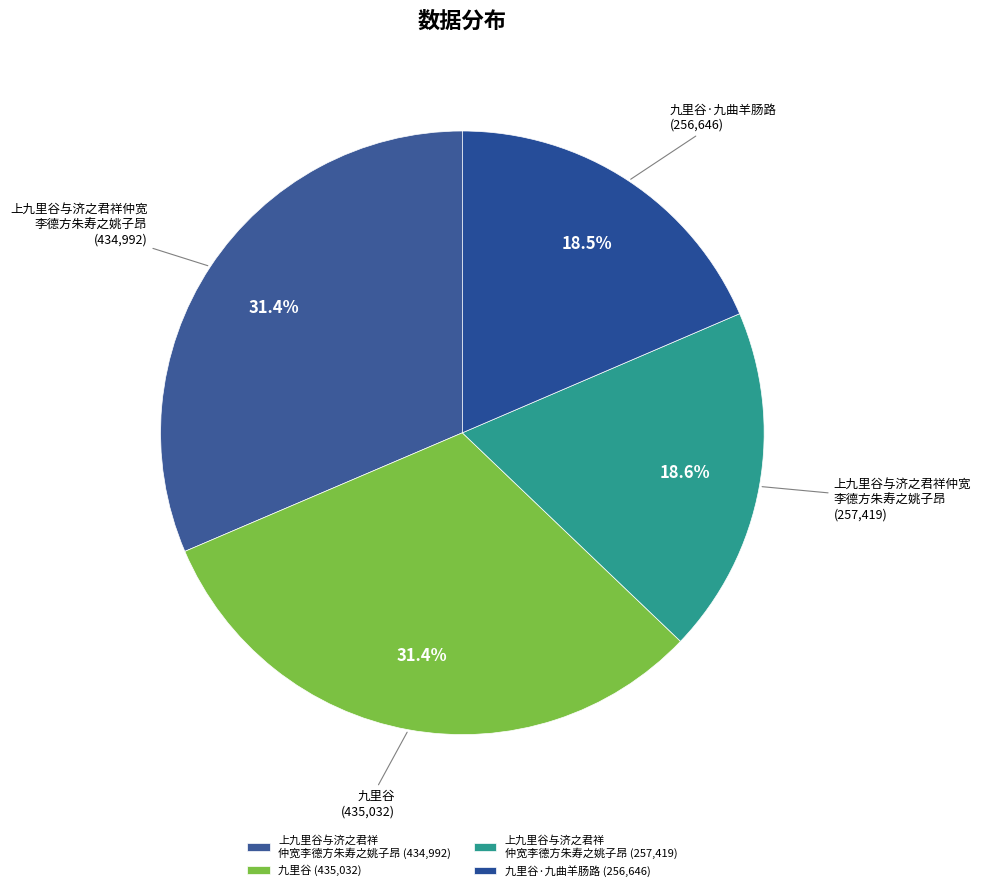

How many segments does this pie chart have?

4